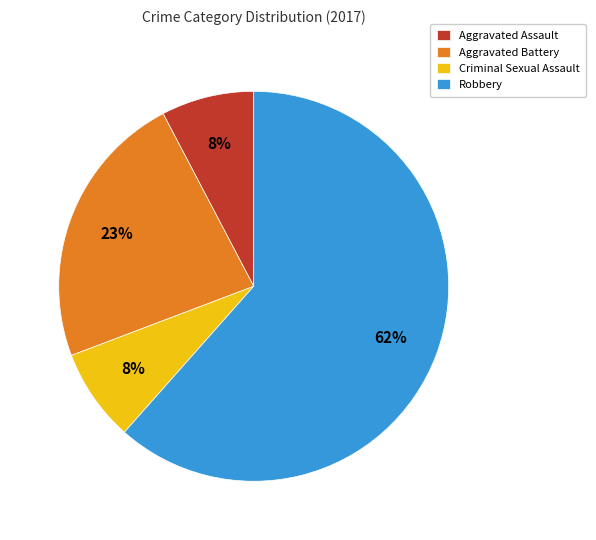

To the nearest percent, what portion does Aggravated Assault represent?

8%